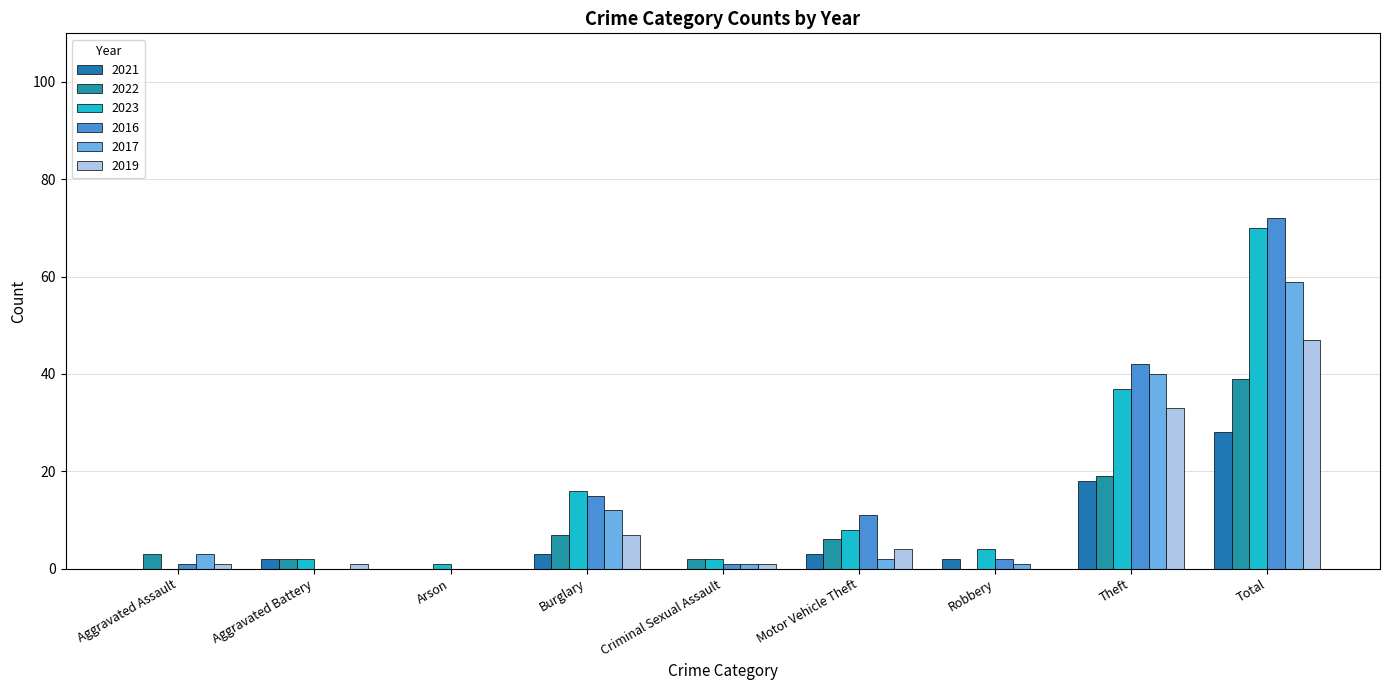

Which has a higher value, Theft or Motor Vehicle Theft?

Theft